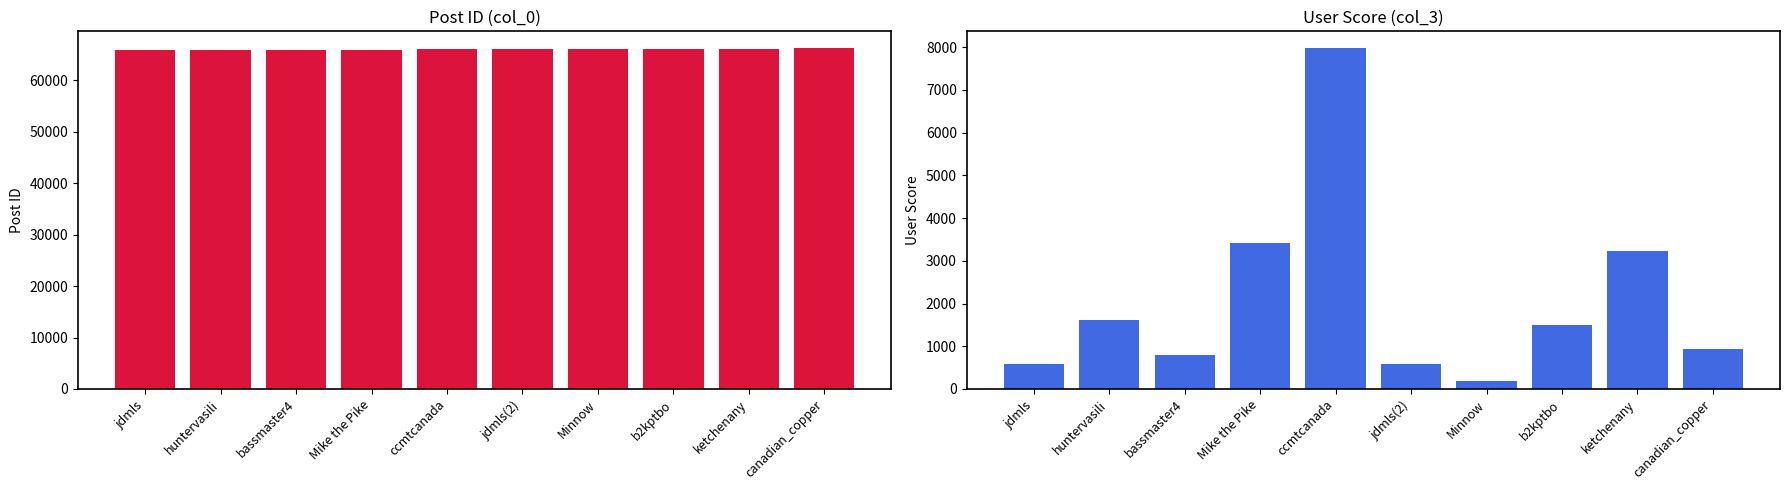

Which series has the largest range (max minus min)?

col_3